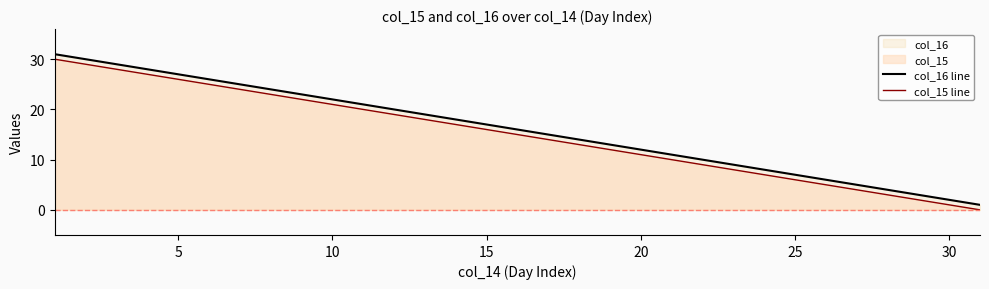

What is the difference between the highest and lowest values at 15?

1